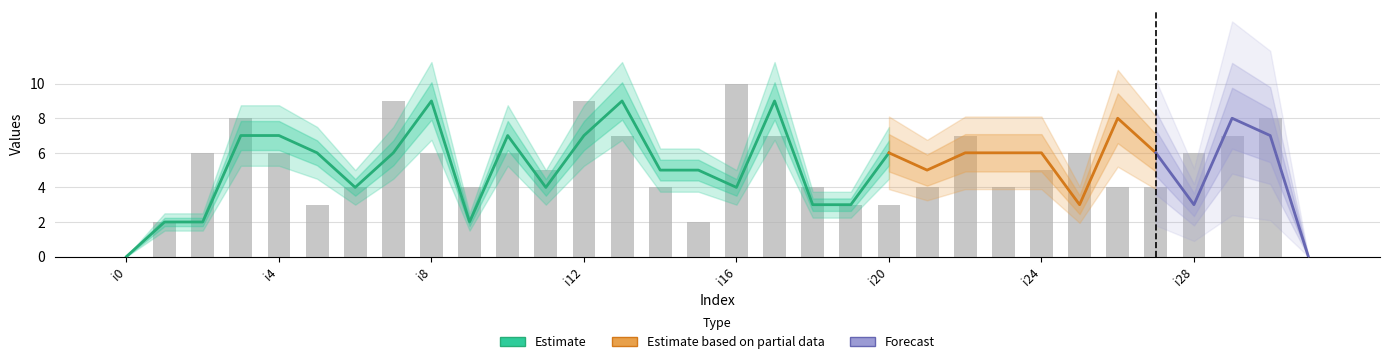

Reading left to right, list all the values displayed in this chart.

i0=0	i1=2	i2=6	i3=8	i4=6	i5=3	i6=4	i7=9	i8=6	i9=4	i10=6	i11=5	i12=9	i13=7	i14=4	i15=2	i16=10	i17=7	i18=4	i19=3	i20=3	i21=4	i22=7	i23=4	i24=5	i25=6	i26=4	i27=4	i28=6	i29=7	i30=8	i31=0